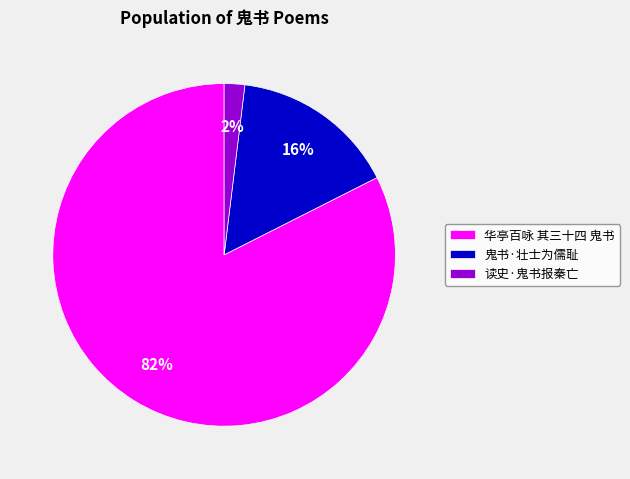

Is there any slice that represents more than half of the pie?

Yes